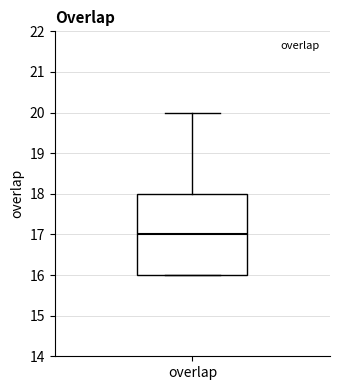

Read this box plot against the y-axis: the position of the median line, the range covered by the box, and the ends of both whiskers. The values are not printed on the chart, so give them approximately, as read against the axis.

median 17, box 16 to 18, whiskers 16 to 20